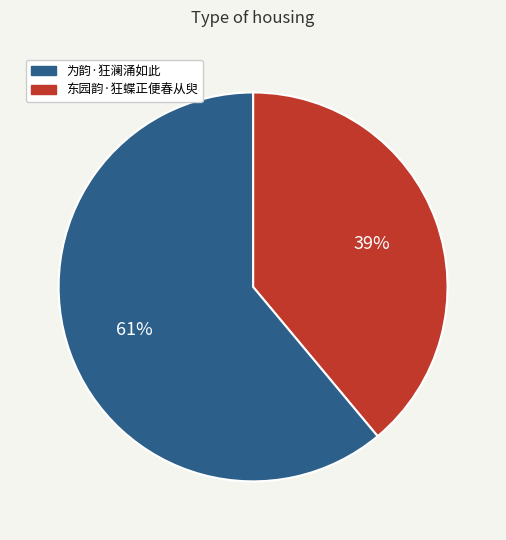

To the nearest percent, what is the average slice percentage?

50%